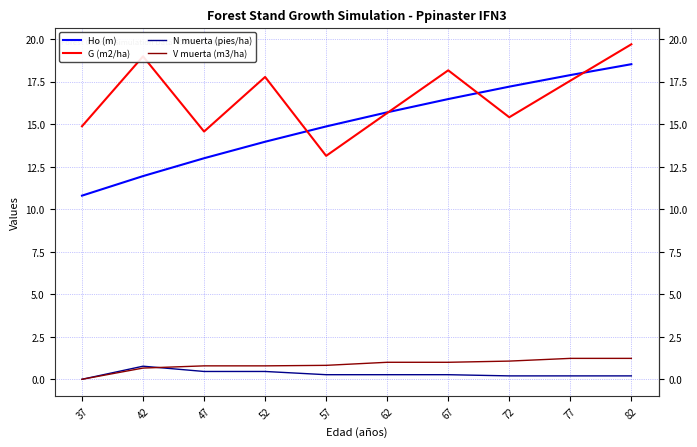

What is the spread (max minus min) of values at 52?

17.3